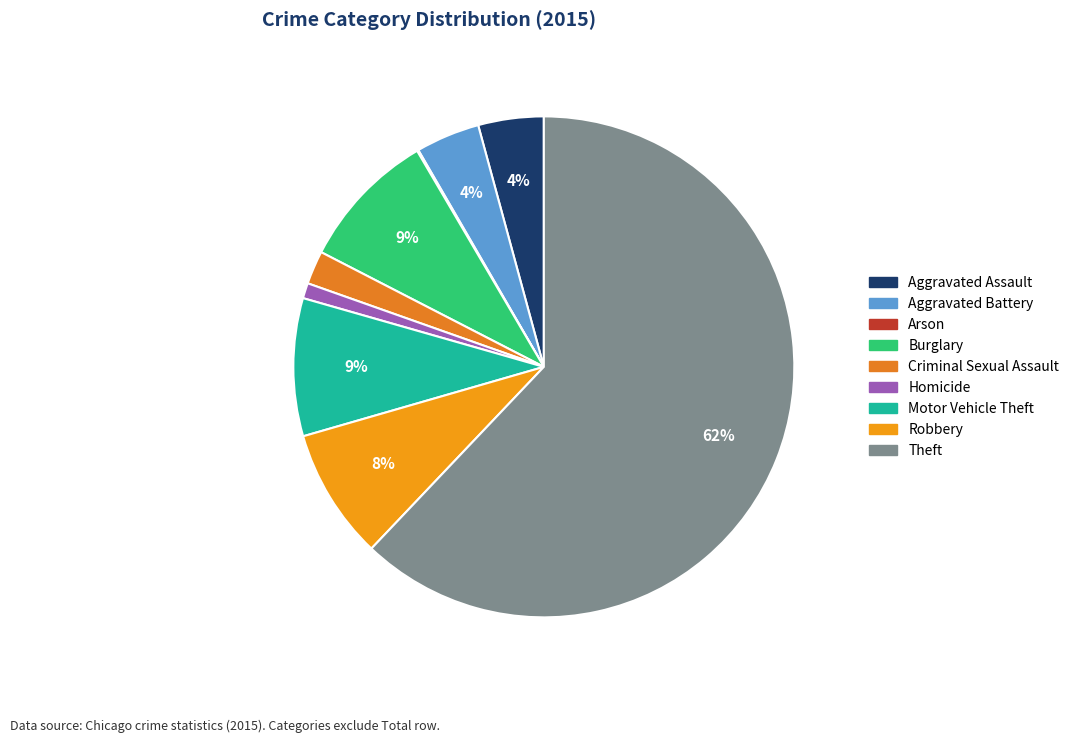

Rank the categories by value from lowest to highest.

Arson, Homicide, Criminal Sexual Assault, Aggravated Battery, Aggravated Assault, Robbery, Motor Vehicle Theft, Burglary, Theft